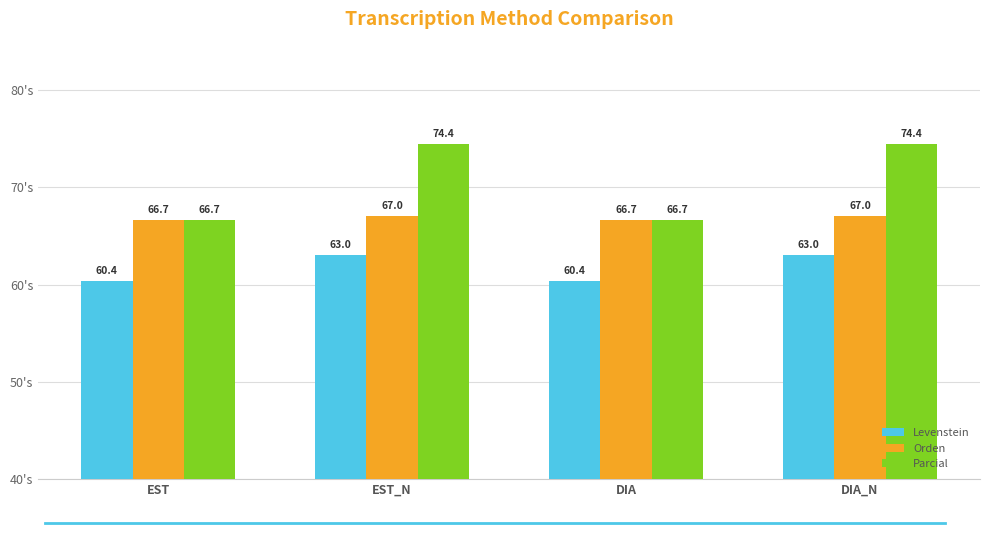

List the series in order of their peak value, lowest first.

Levenstein, Orden, Parcial